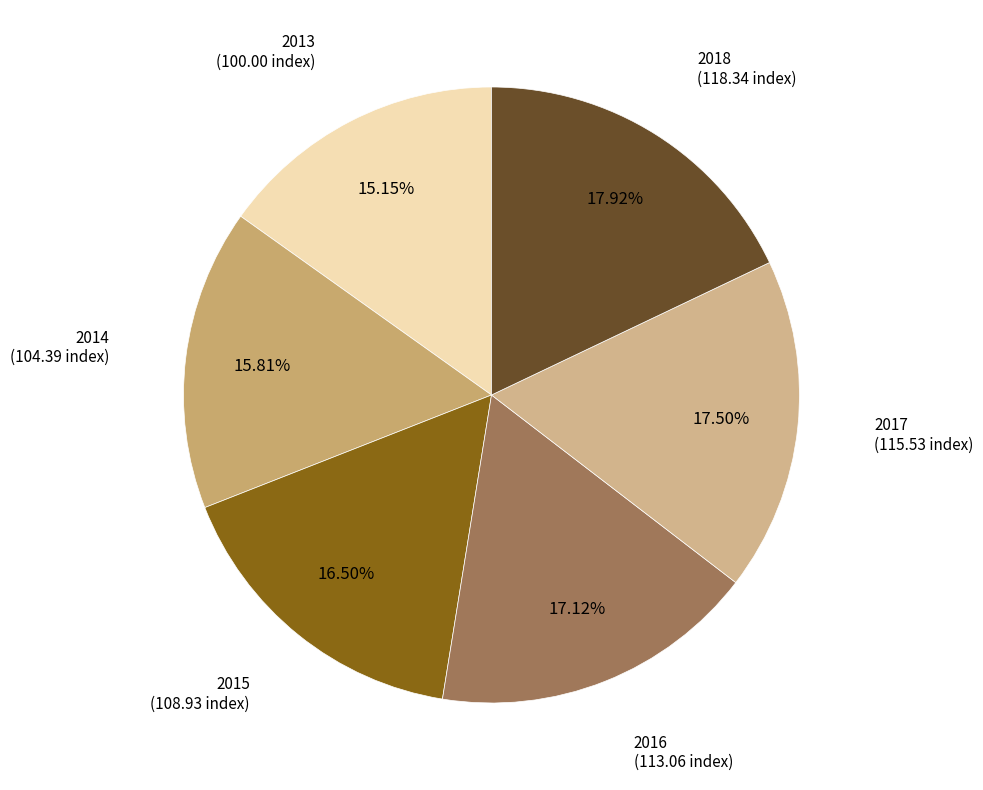

What is the ratio of the value at 2018 to the value at 2014?

1.1